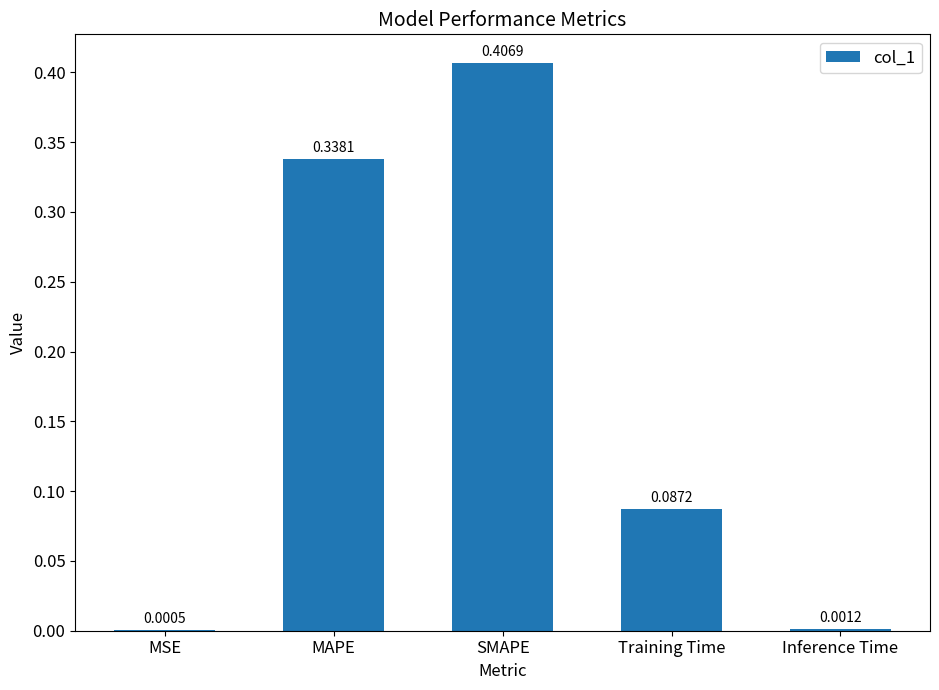

What is the change in value from SMAPE to Inference Time?

-0.4